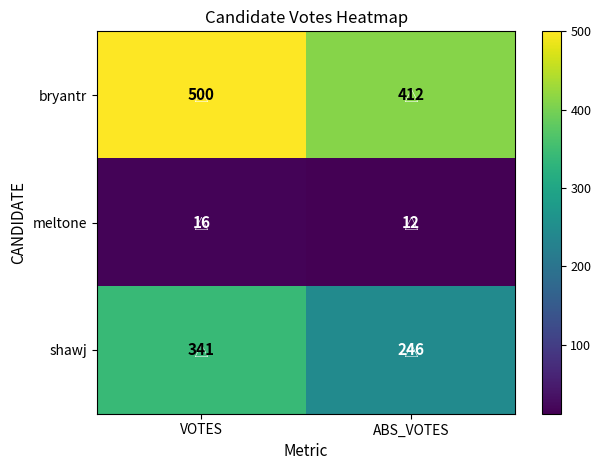

What is the difference between the maximum and minimum values in the shawj series?

95